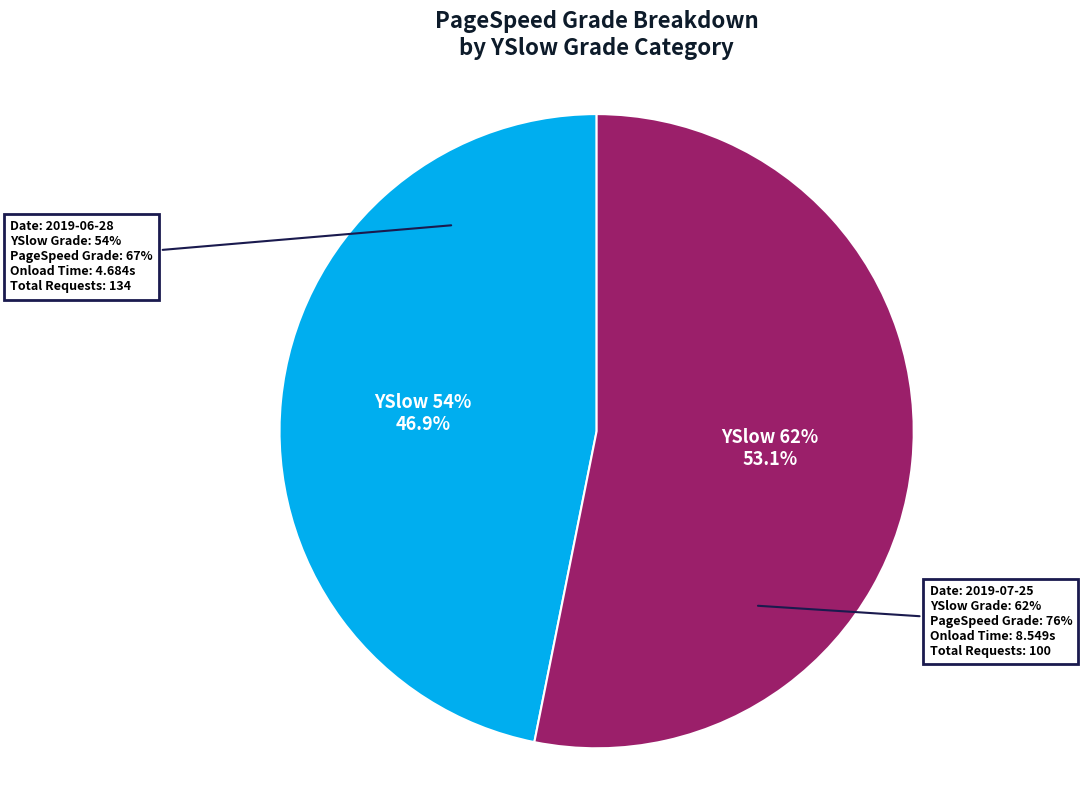

Which has a higher value, 54 or 62?

62